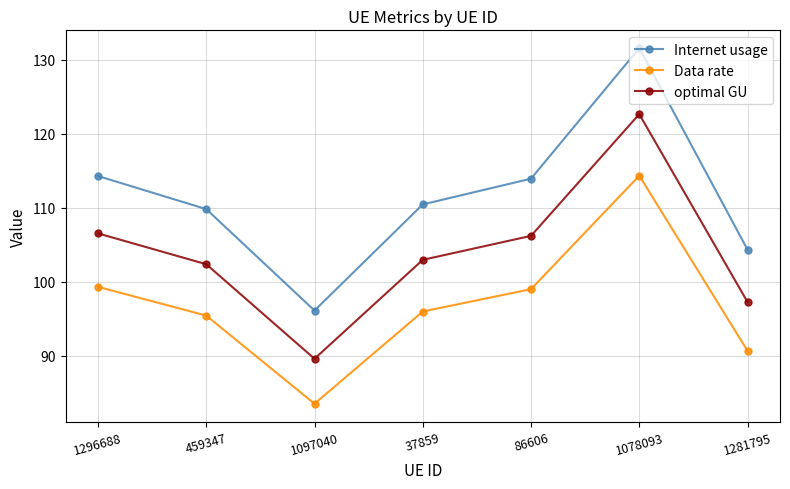

The value of Internet usage at 86606 is 204.4. True or false?

False